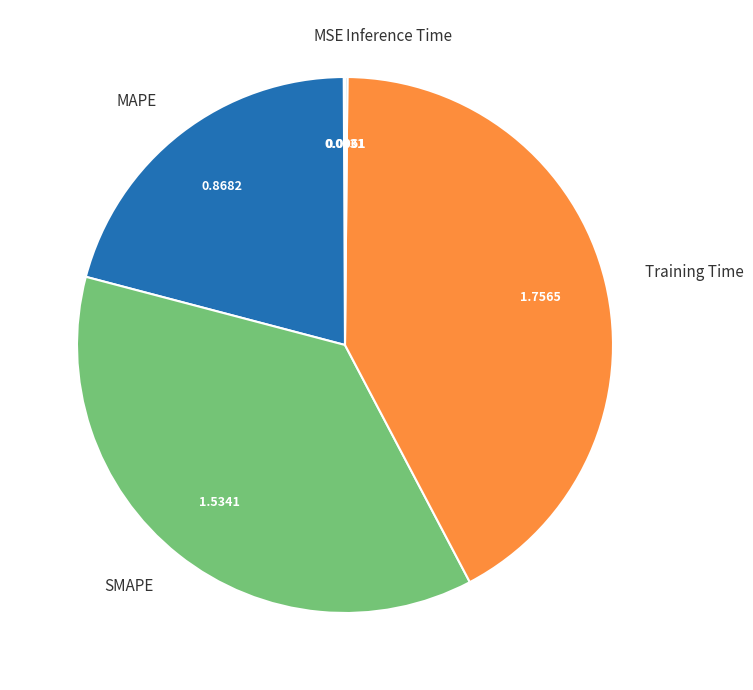

Is there a majority slice in this chart?

No